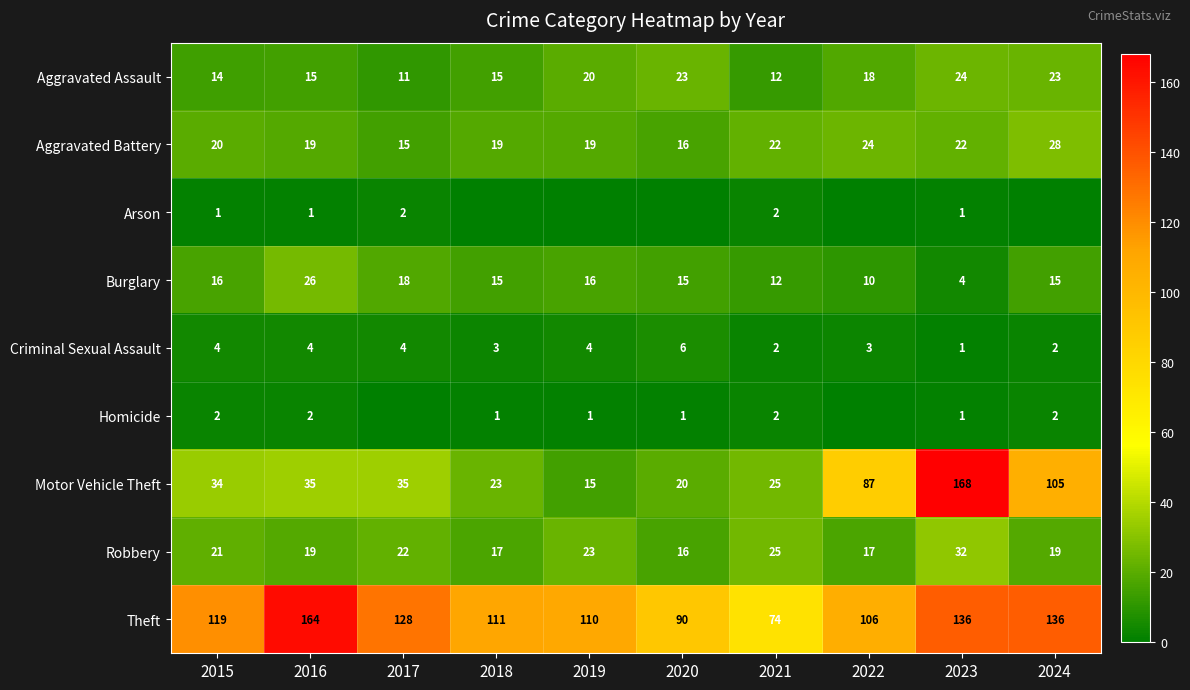

True or false: Aggravated Battery has a value of 19 at 2019.

True